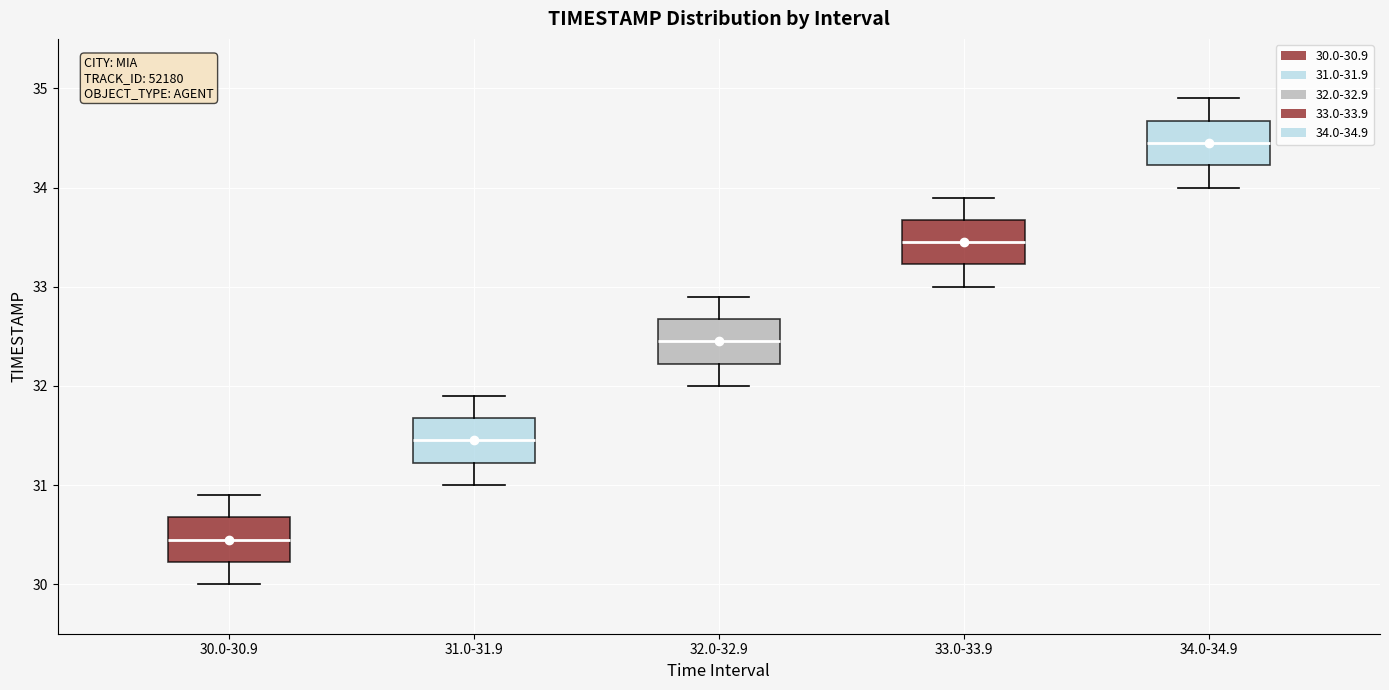

Reading left to right, transcribe this box plot: for each box, give where its median line is, the range the box spans, and where its two whiskers end, as read against the y-axis. The values are not printed on the chart, so give them approximately, as read against the axis.

30.0-30.9: median 30.5, box 30.2 to 30.7, whiskers 30.0 to 30.9
31.0-31.9: median 31.5, box 31.2 to 31.7, whiskers 31.0 to 31.9
32.0-32.9: median 32.5, box 32.2 to 32.7, whiskers 32.0 to 32.9
33.0-33.9: median 33.5, box 33.2 to 33.7, whiskers 33.0 to 33.9
34.0-34.9: median 34.5, box 34.2 to 34.7, whiskers 34.0 to 34.9